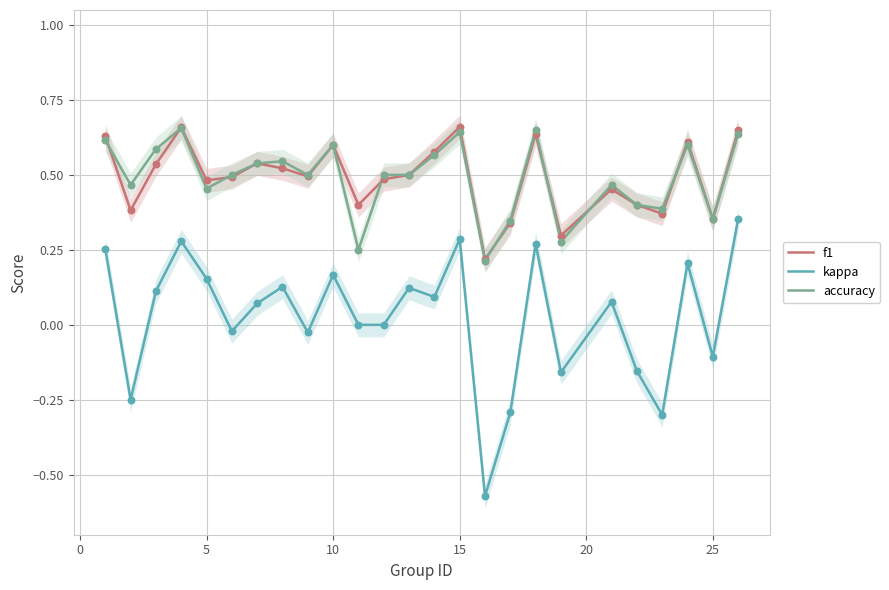

Which series has the widest spread of Y values?

kappa